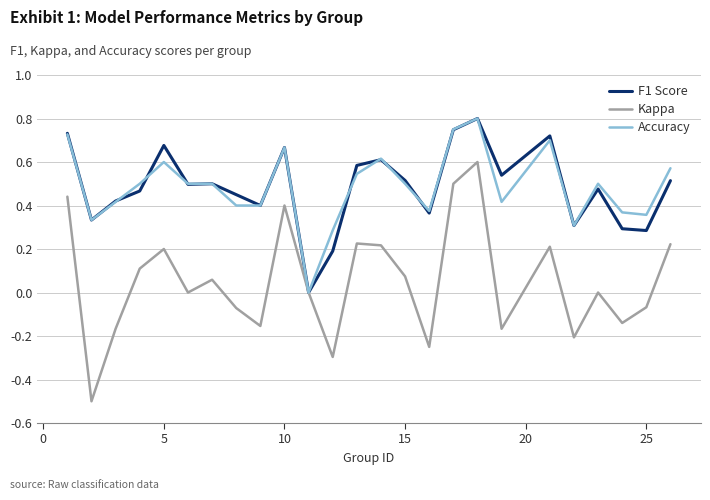

What is the lowest value of the Kappa series?

-0.5